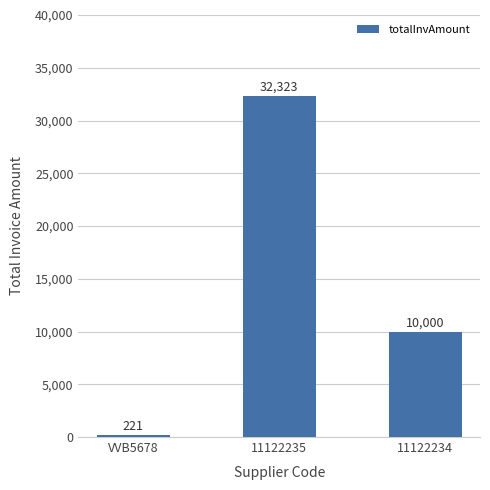

Count the number of categories in the chart.

3